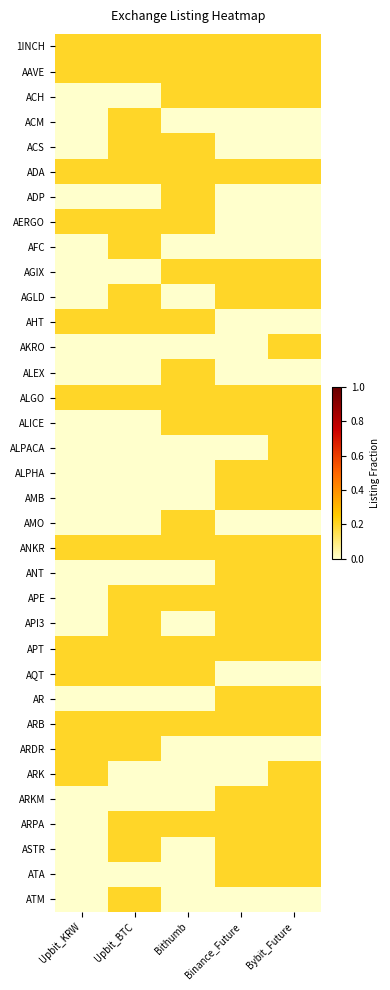

At Upbit_KRW, list the series in order from smallest to largest.

ACH, ACM, ACS, ADP, AFC, AGIX, AGLD, AKRO, ALEX, ALICE, ALPACA, ALPHA, AMB, AMO, ANT, APE, API3, AR, ARKM, ARPA, ASTR, ATA, ATM, 1INCH, AAVE, ADA, AERGO, AHT, ALGO, ANKR, APT, AQT, ARB, ARDR, ARK